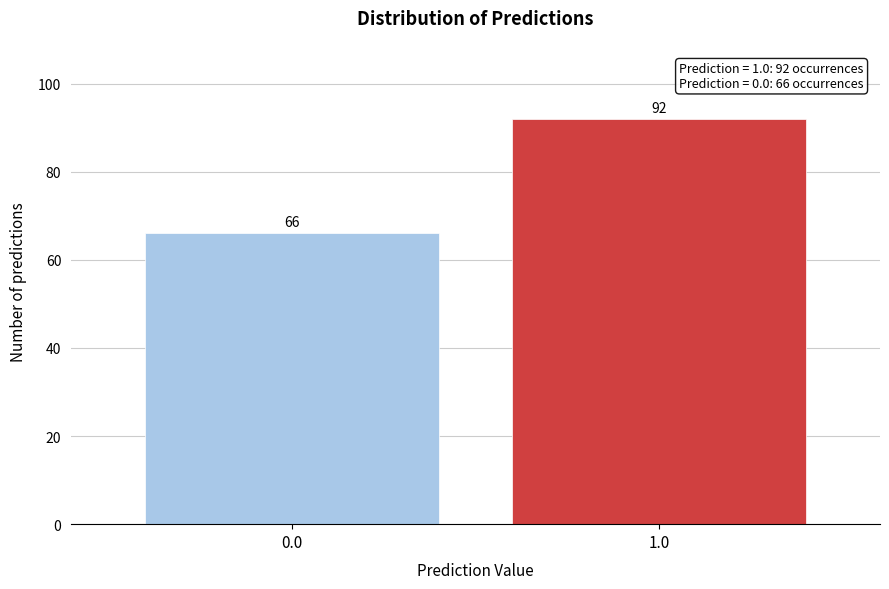

Reading left to right, what are all the values shown in this chart?

0.0=66	1.0=92